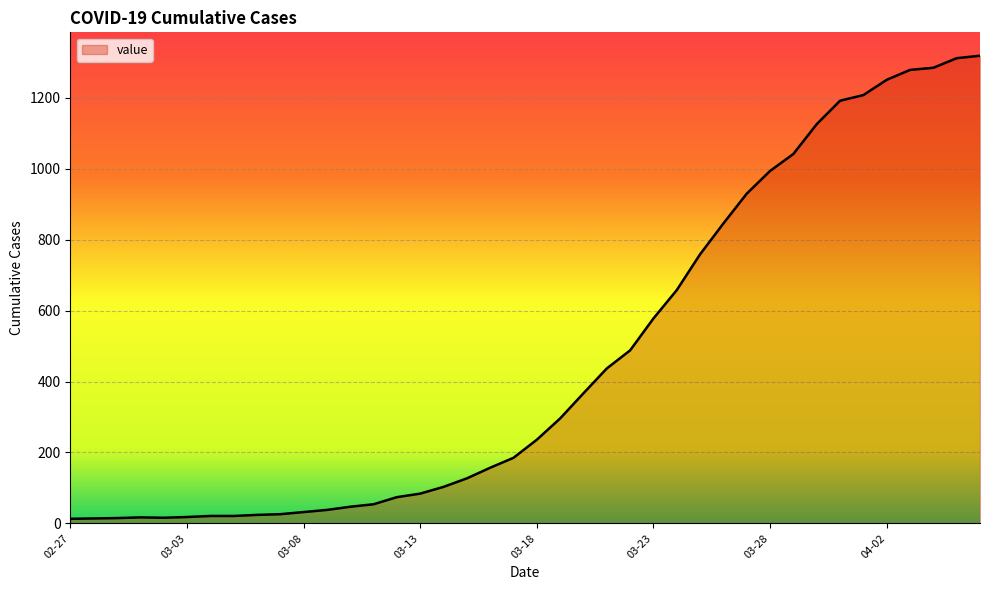

How many lines are shown in the chart?

1